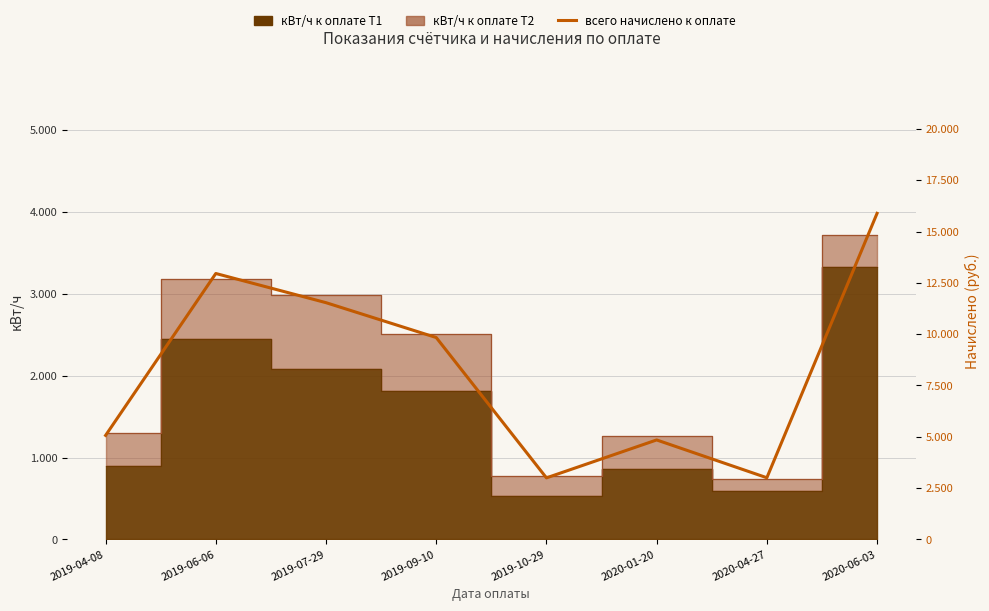

Reading left to right, what are all the values shown in this chart?

2019-04-08=5069.0	2019-06-06=12954.7	2019-07-29=11533.1	2019-09-10=9835.4	2019-10-29=2999.9	2020-01-20=4847.4	2020-04-27=3006.3	2020-06-03=15884.6